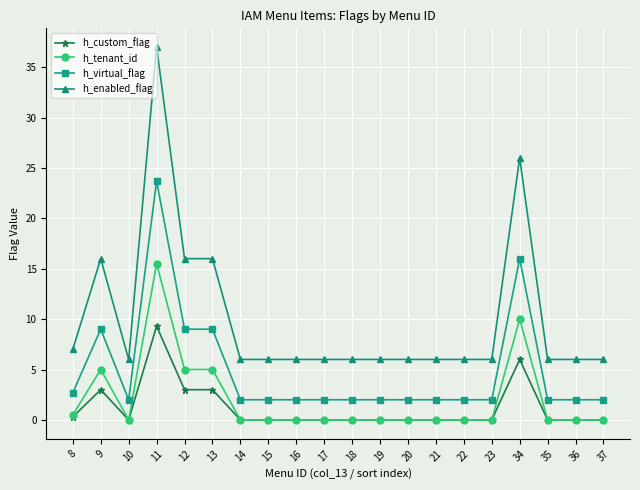

True or false: h_virtual_flag and h_tenant_id cross at least once.

False